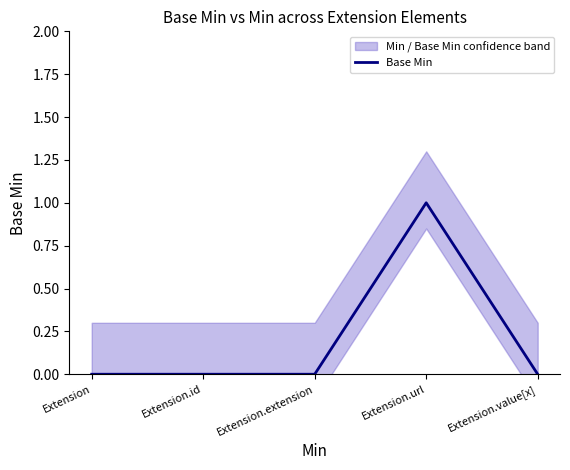

List the labels in order of value, smallest first.

Extension, Extension.id, Extension.extension, Extension.value[x], Extension.url